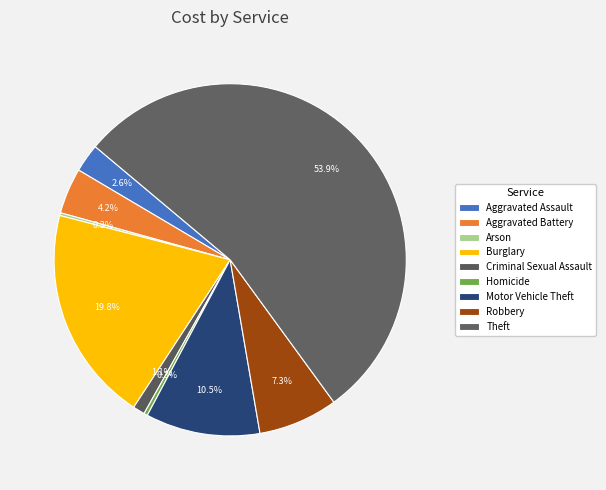

Does Arson account for over 50% of the chart?

No